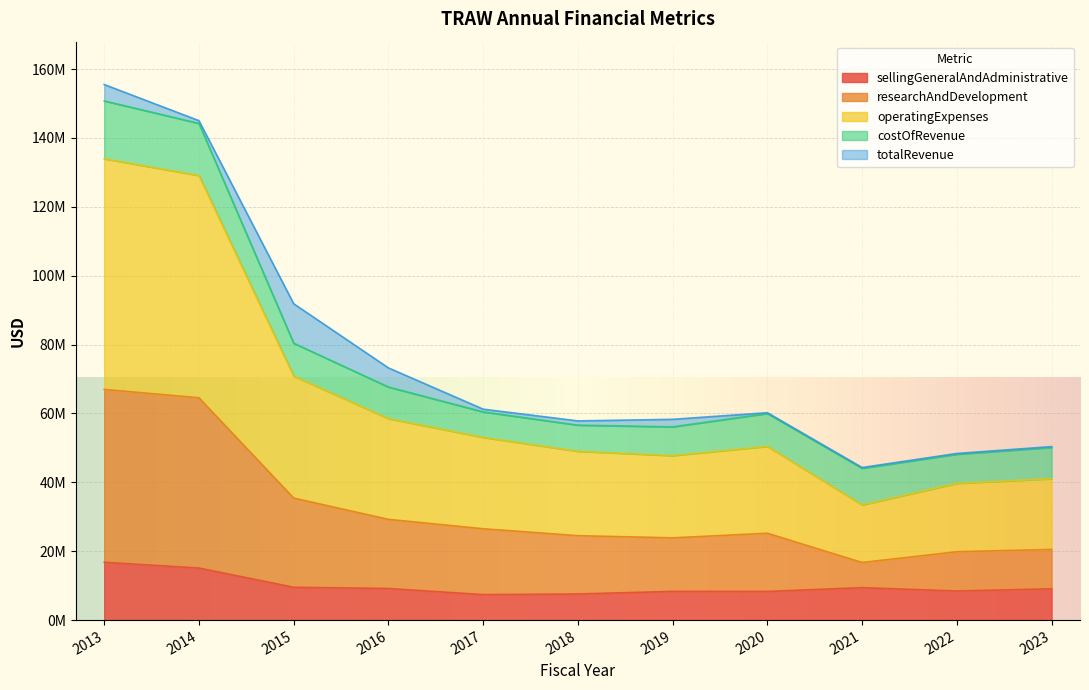

True or false: sellingGeneralAndAdministrative has more than 1 points higher than both neighbors.

True